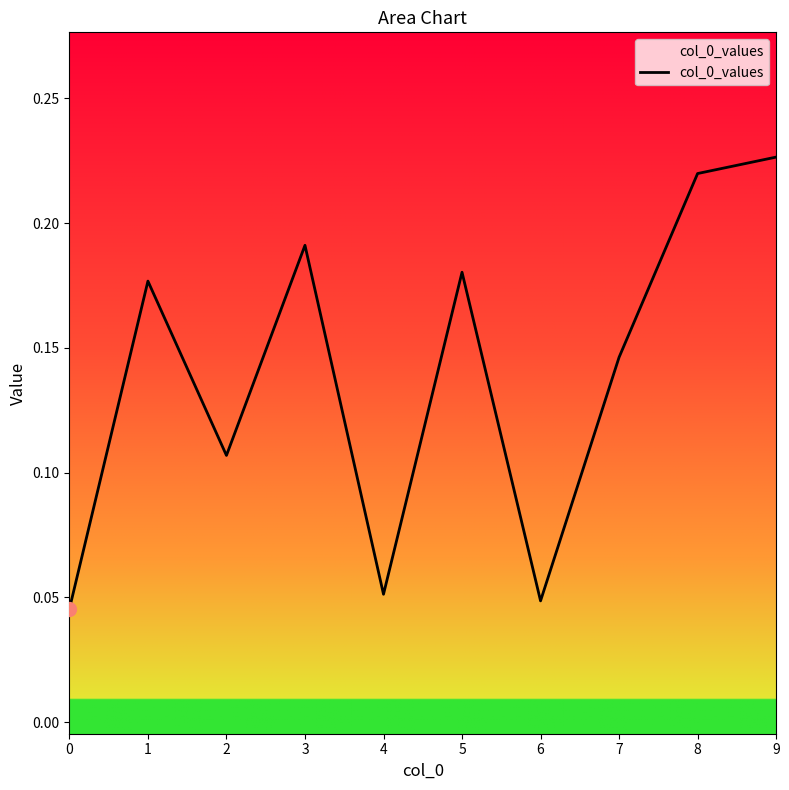

Reading left to right, transcribe all the data shown in this chart.

0=0.0	1=0.2	2=0.1	3=0.2	4=0.1	5=0.2	6=0.0	7=0.1	8=0.2	9=0.2